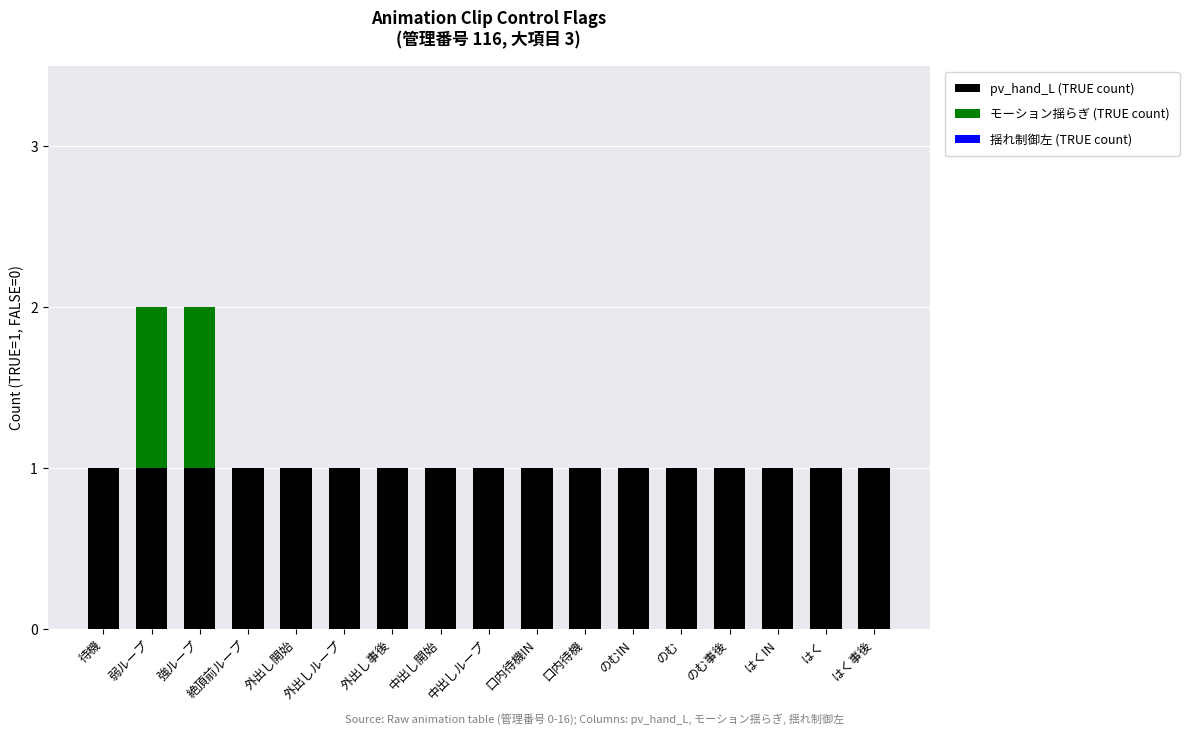

Is it true that pv_hand_L (TRUE count) equals 1 at 口内待機IN?

True